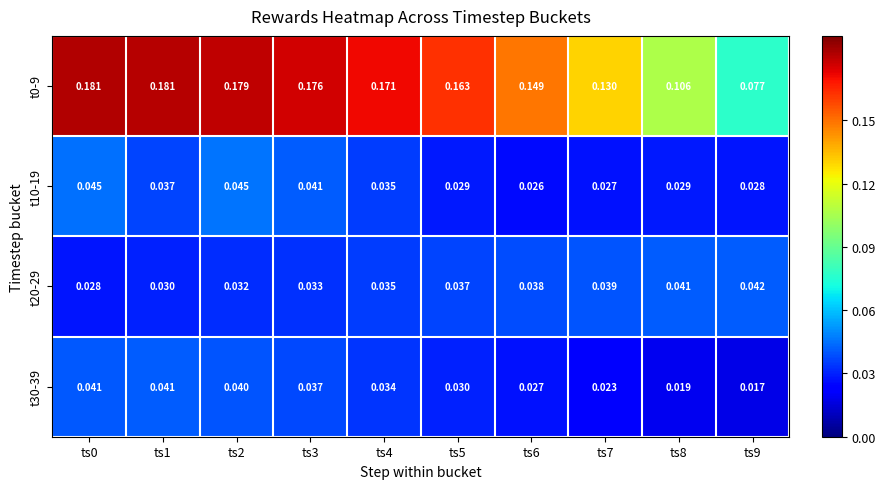

Is the value of t30-39 at ts5 greater than the value of t0-9 at ts7?

No